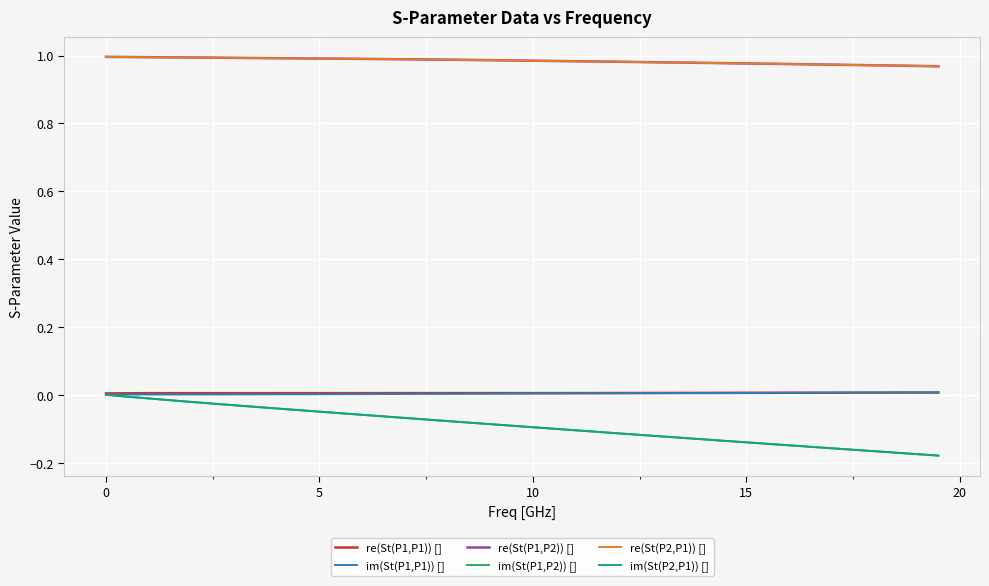

True or false: re(St(P2,P1)) [] and re(St(P1,P1)) [] intersect in this chart.

False